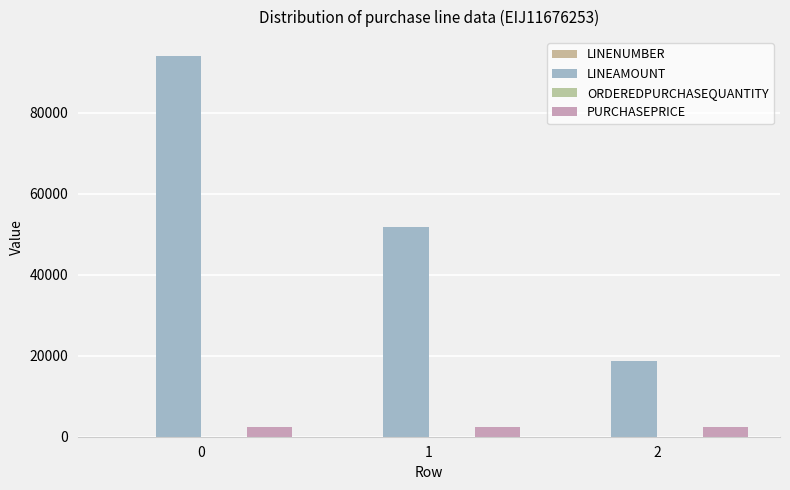

Does the chart contain stacked bars?

No